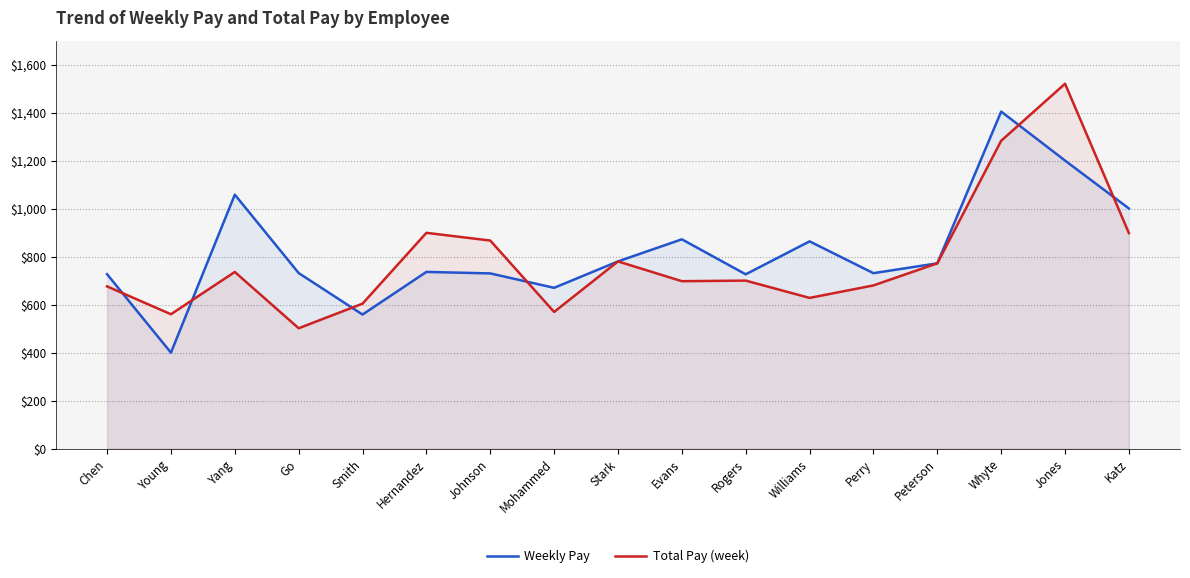

Where do Total Pay (week) and Weekly Pay first cross each other?

Chen and Young